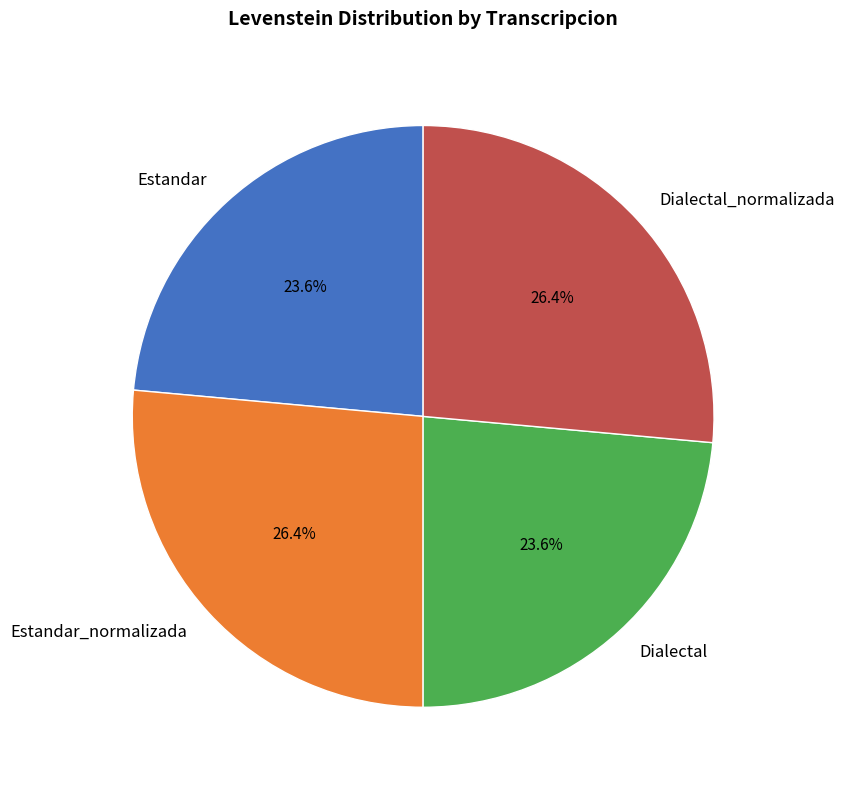

To the nearest percent, what is the combined percentage of Dialectal and Dialectal_normalizada?

50%